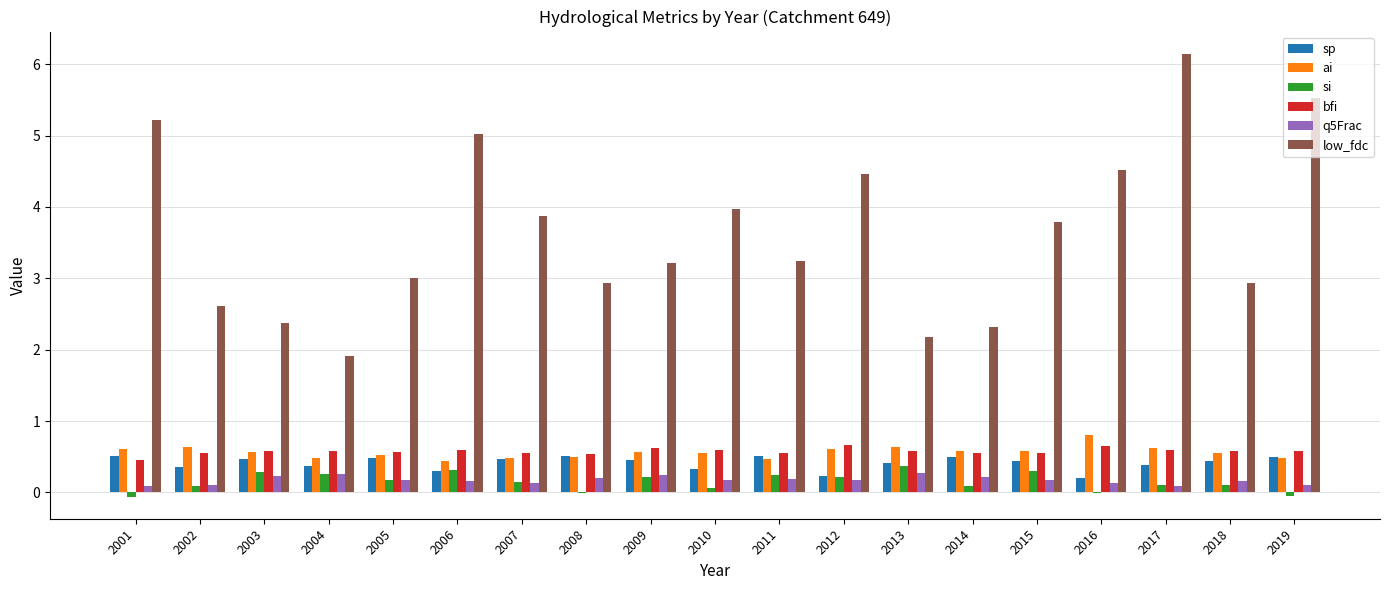

Where is low_fdc nearest to the value 4?

2010